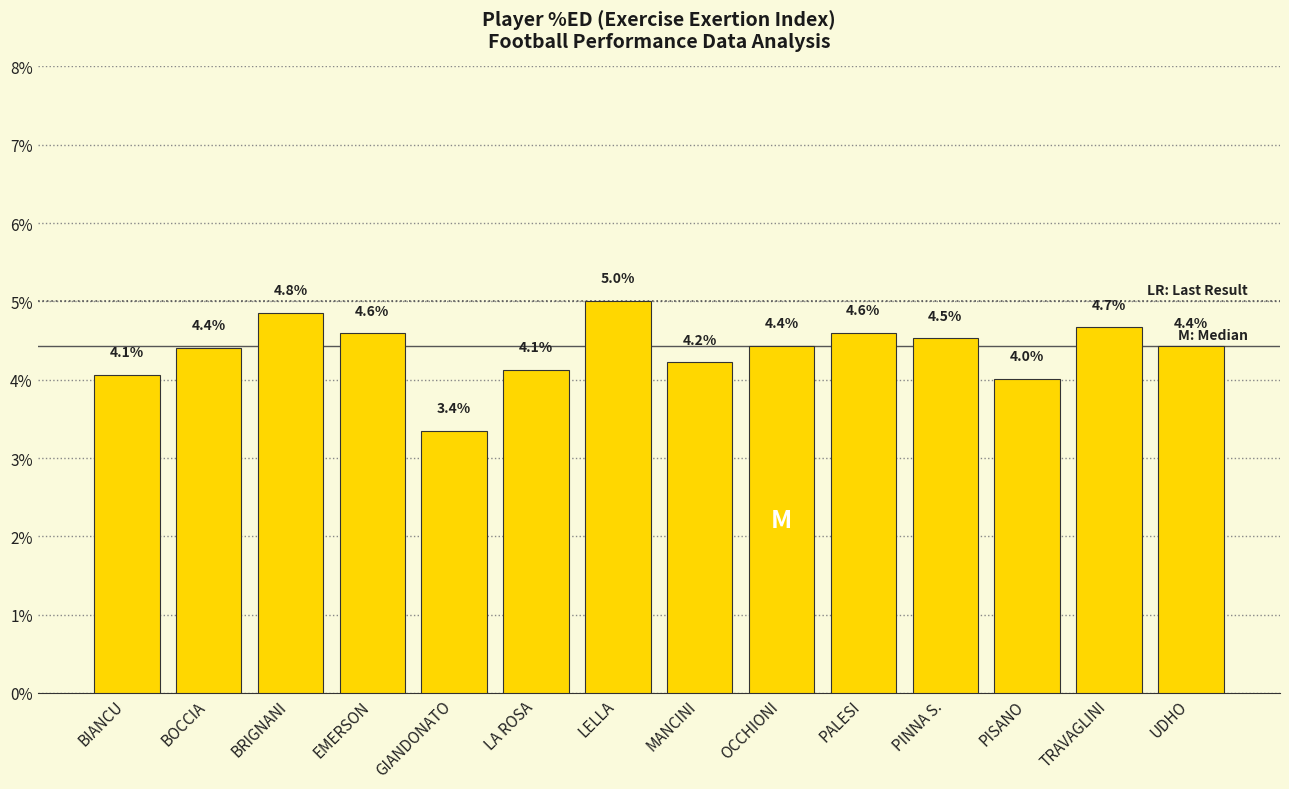

True or false: the data shows 3.5 at LELLA.

False